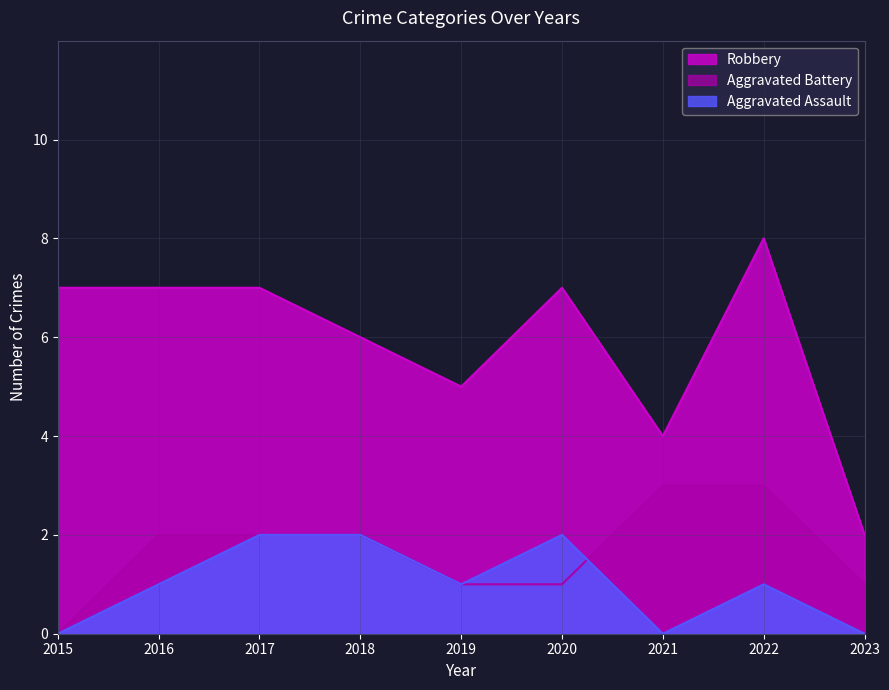

Which category has the highest value in the Aggravated Assault series?

2017